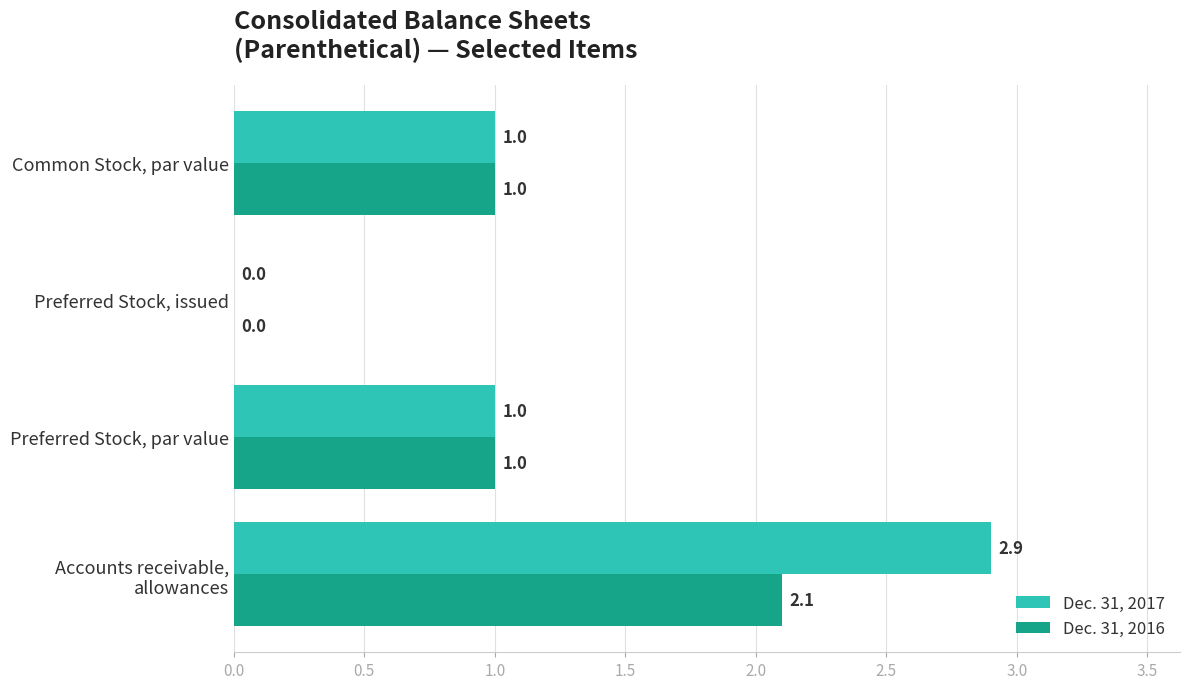

The Dec. 31, 2017 series shows 1.0 at Common Stock, par value. True or false?

True